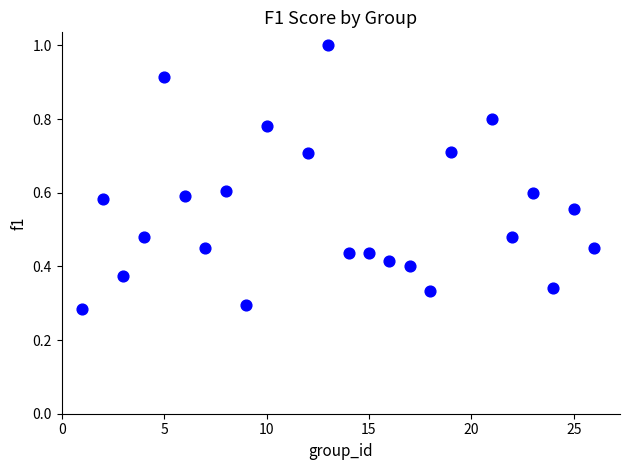

What is the range of X values (max minus min)?

25.0